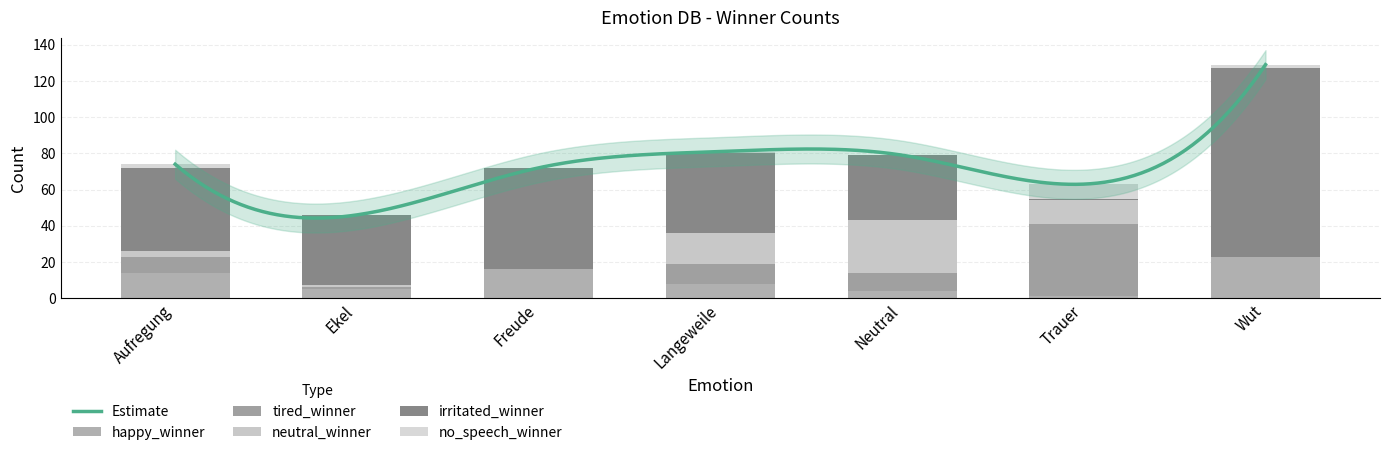

How many data points in irritated_winner are less than 44?

3